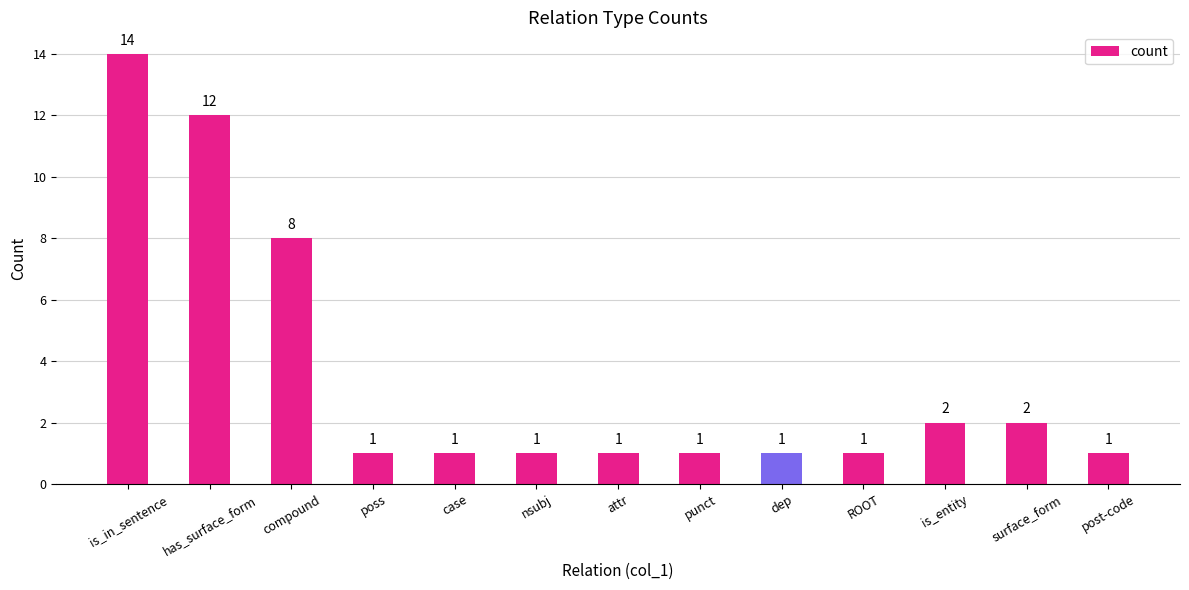

What is the sum of the values at ROOT and is_in_sentence?

15